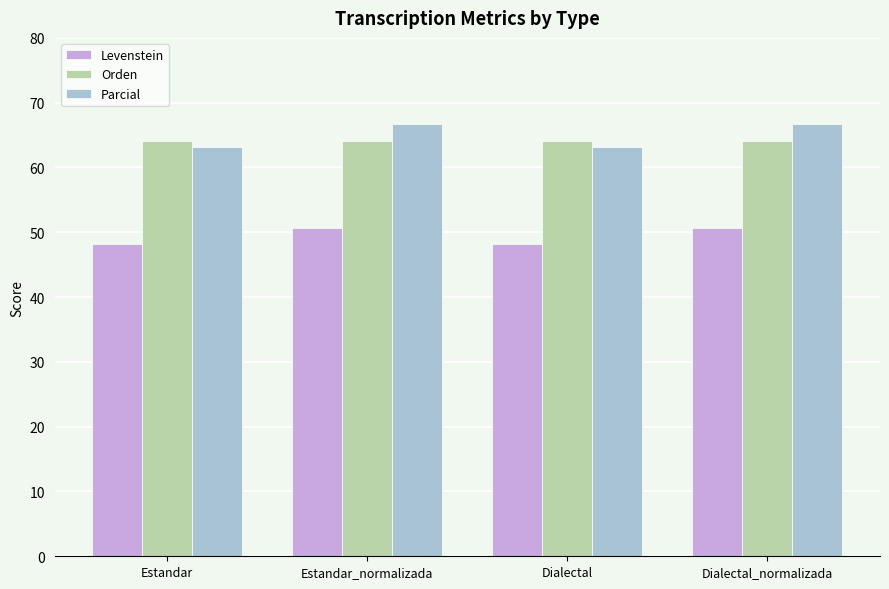

Which series has the widest spread of values?

Parcial